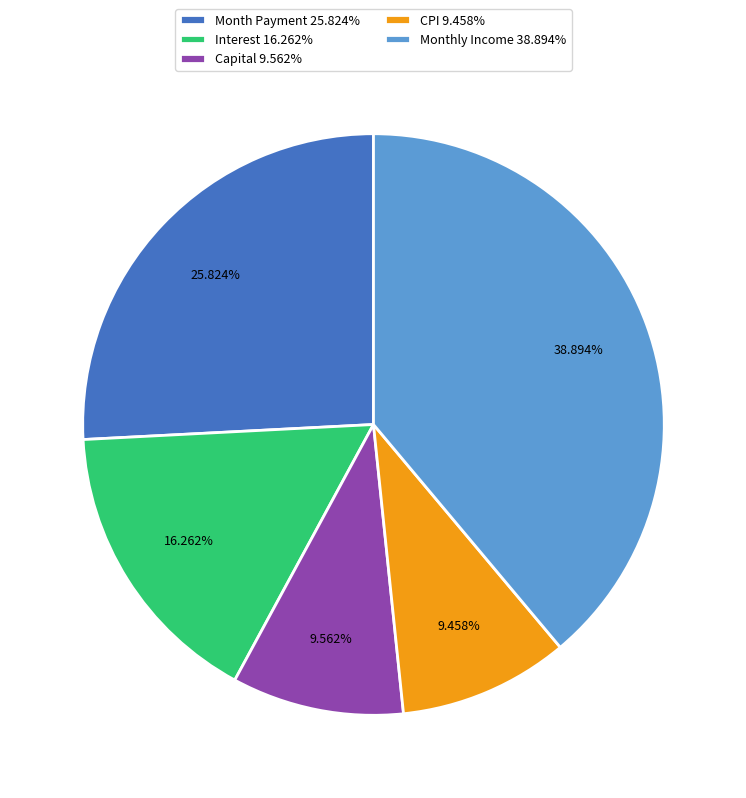

Between CPI 9.458% and Month Payment 25.824%, which is larger?

Month Payment 25.824%